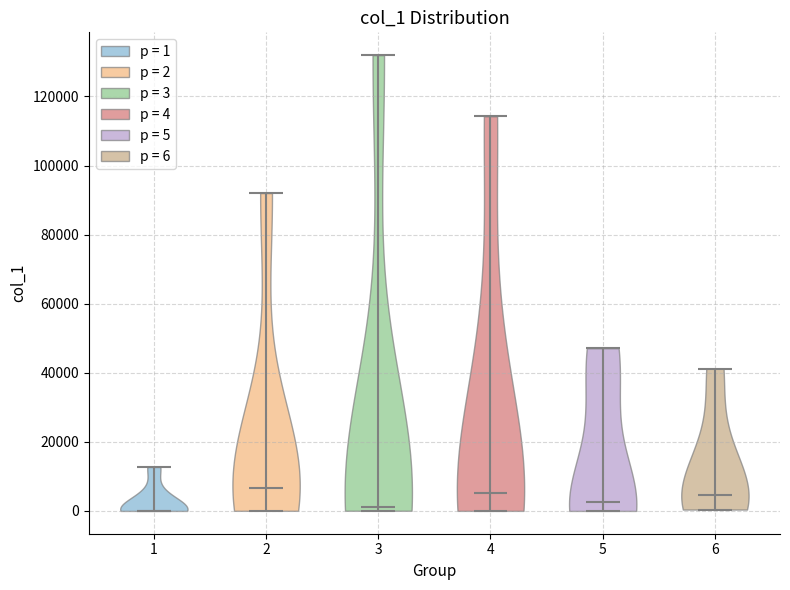

Reading left to right, read every violin against the y-axis: where its median line is, and the lowest and highest points it reaches. The values are not printed on the chart, so give them approximately, as read against the axis.

1: median line 0, lowest point 0, highest point 12000
2: median line 6000, lowest point 0, highest point 92000
3: median line 2000, lowest point 0, highest point 132000
4: median line 6000, lowest point 0, highest point 114000
5: median line 2000, lowest point 0, highest point 48000
6: median line 4000, lowest point 0, highest point 42000